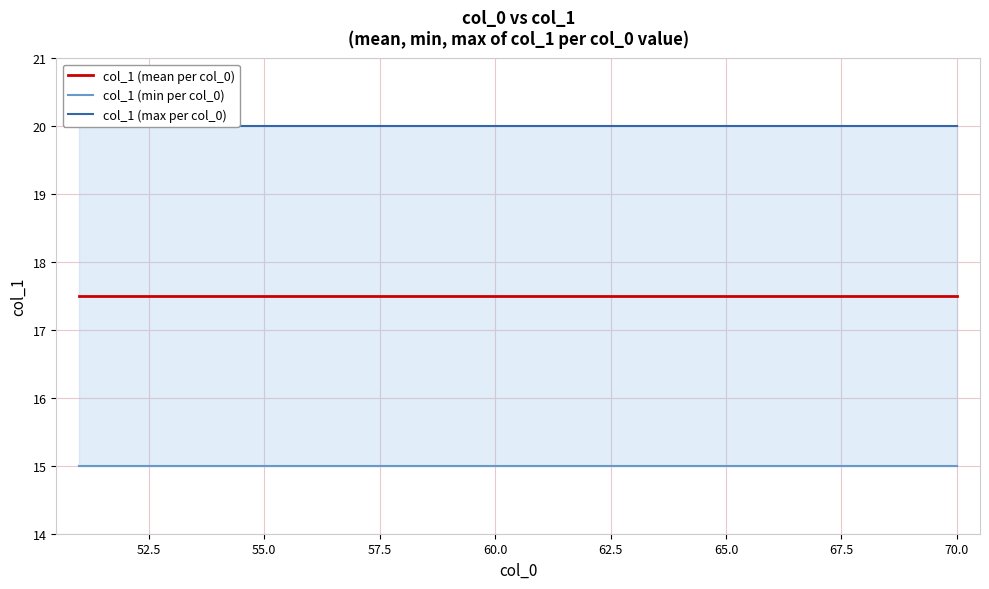

What is the total value across all series at 70.0?

52.5